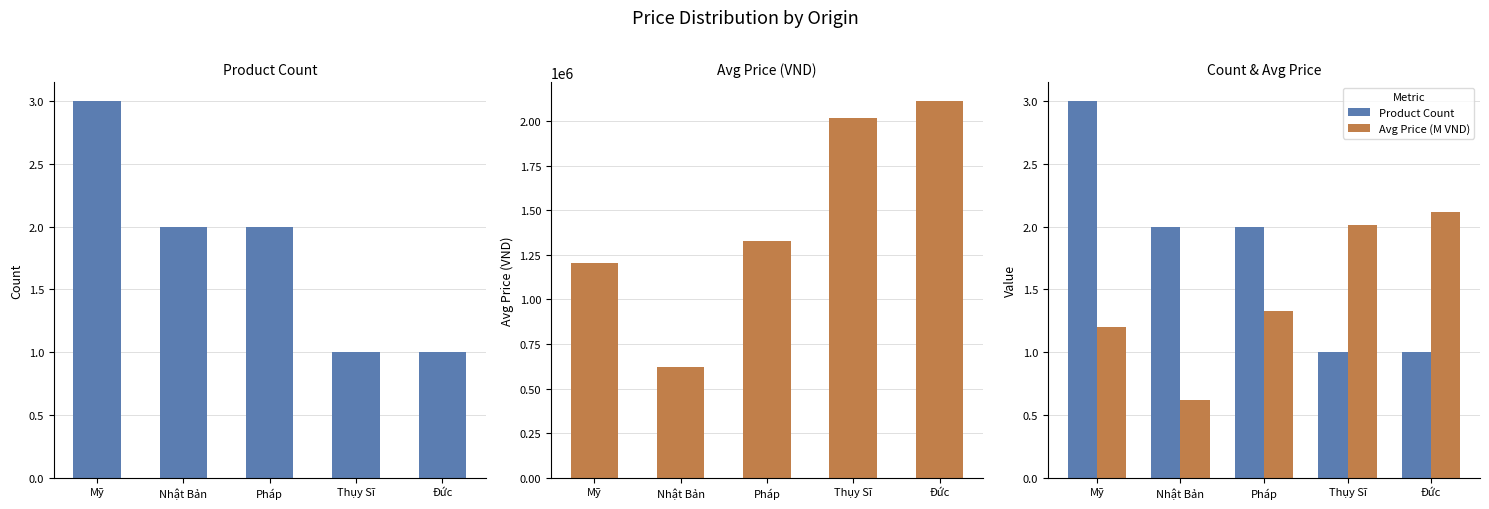

At how many categories does at least one series exceed 1351465?

2